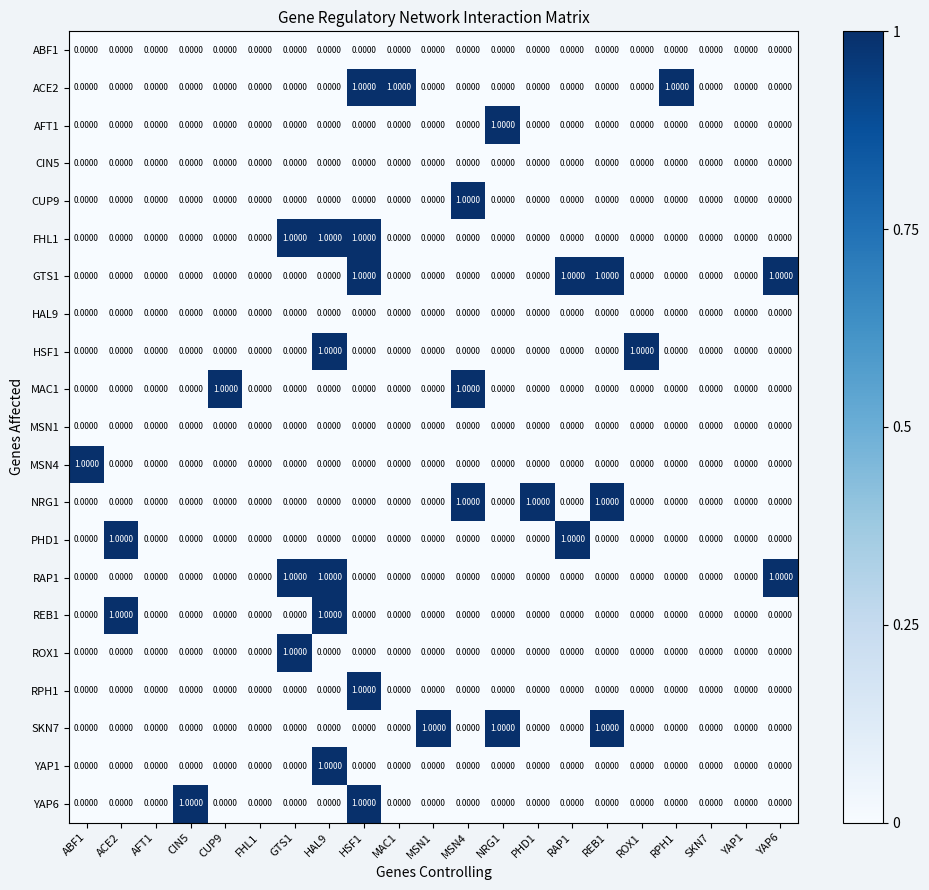

What is the total value across all series at GTS1?

3